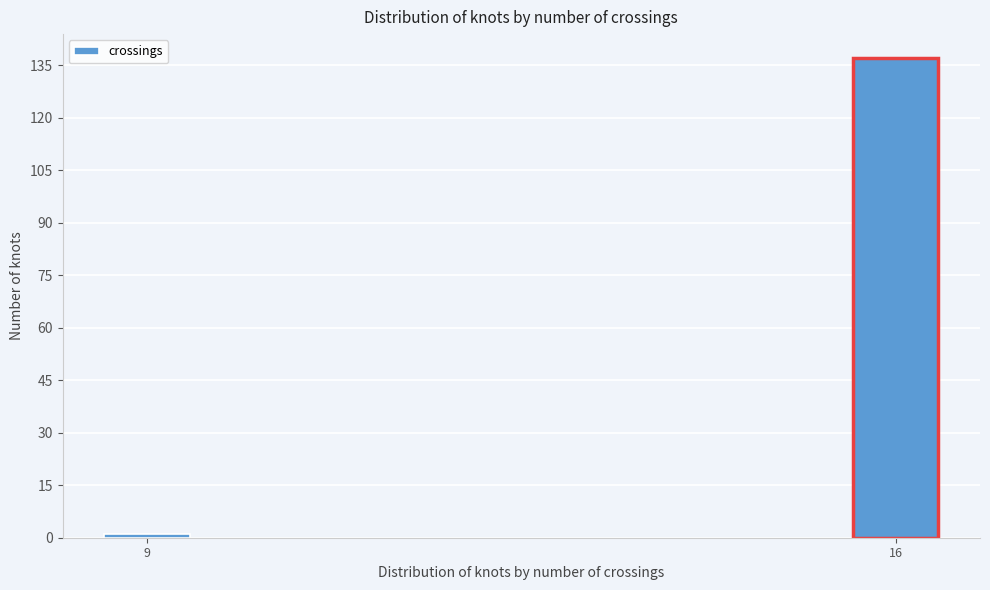

Reading left to right, extract all data points from this chart.

9=1	16=137